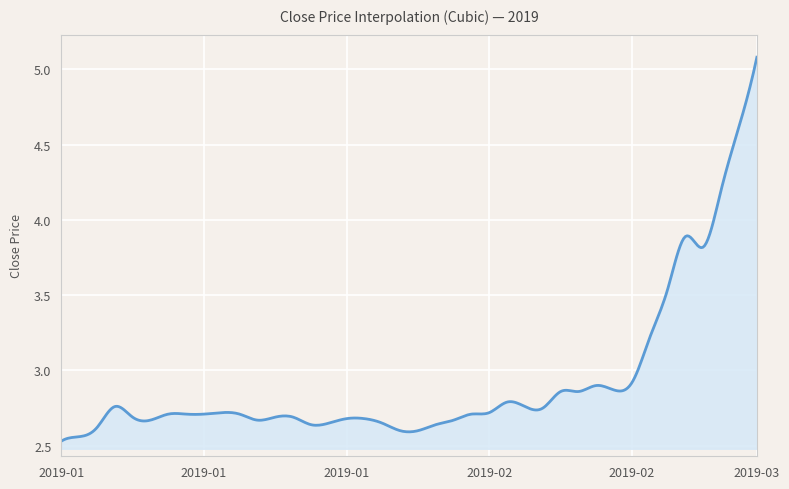

What is the greatest value displayed?

5.1